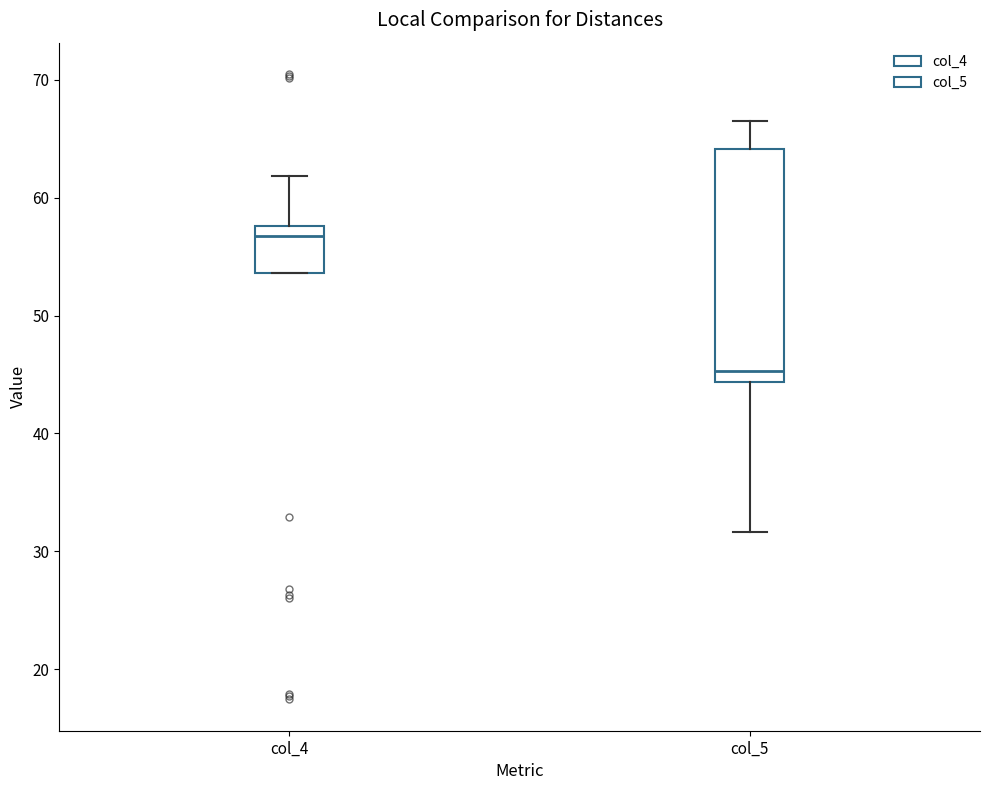

Comparing the boxes themselves (not the whiskers), which one is the tallest?

col_5